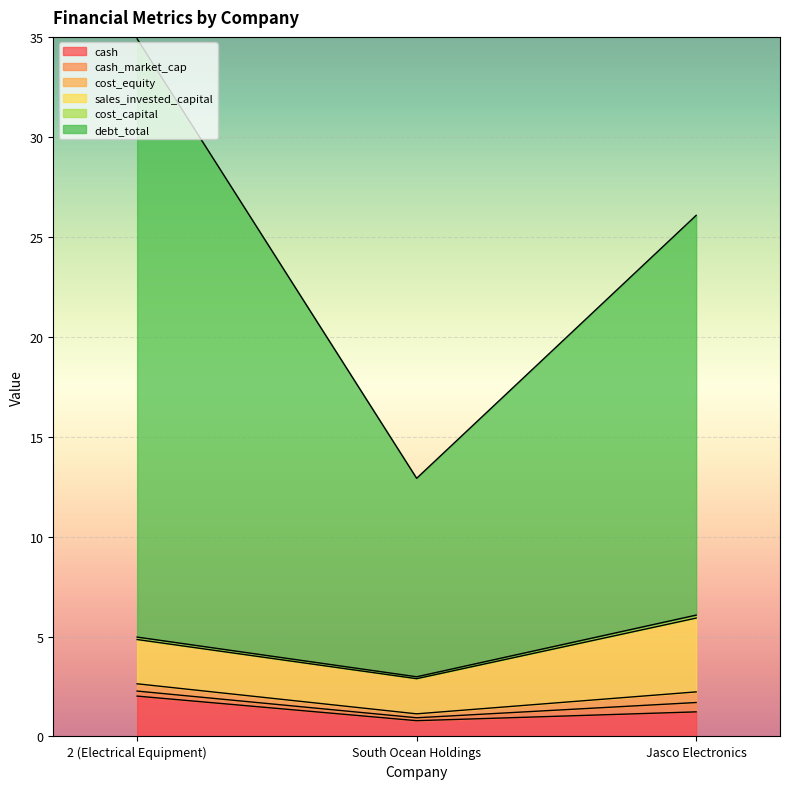

What is the label of the 1st point from the right?

Jasco Electronics